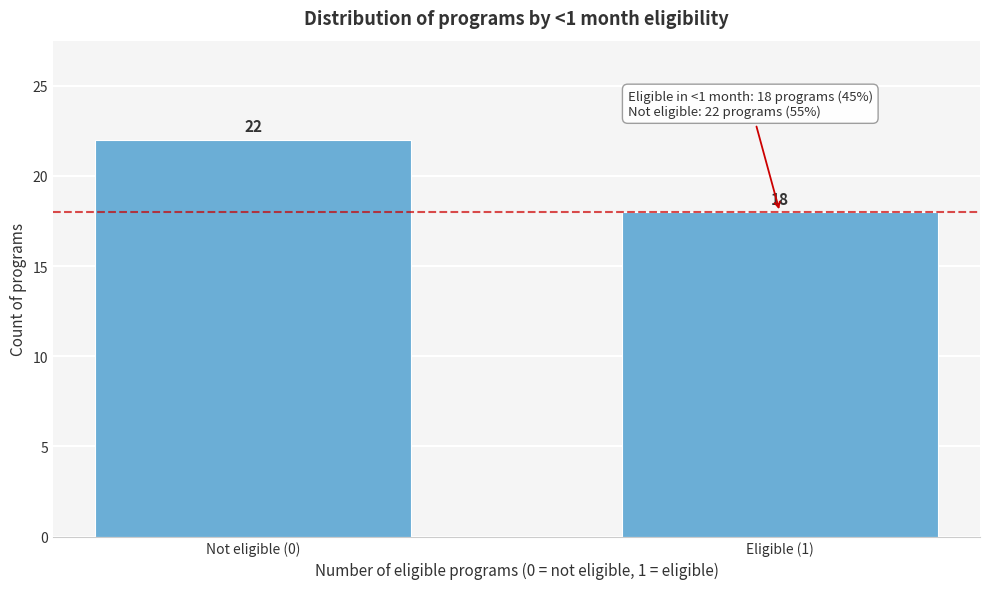

Reading left to right, list all the values displayed in this chart.

Not eligible (0)=22	Eligible (1)=18